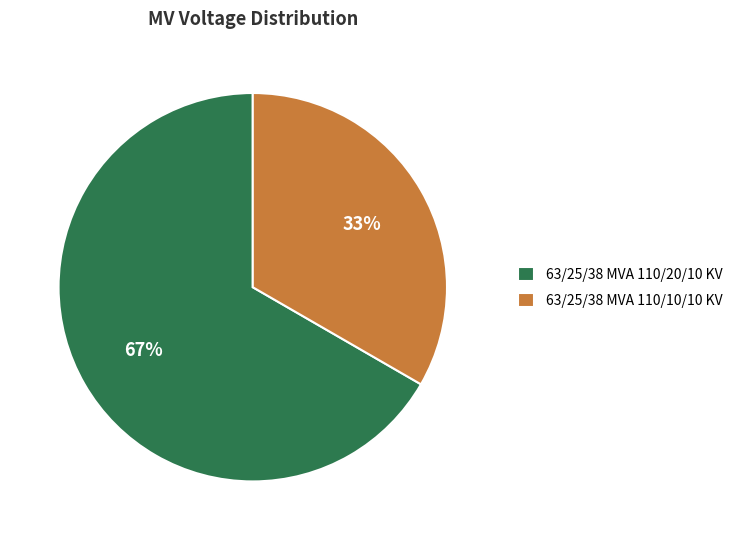

Which category has the biggest portion of the pie?

63/25/38 MVA 110/20/10 KV